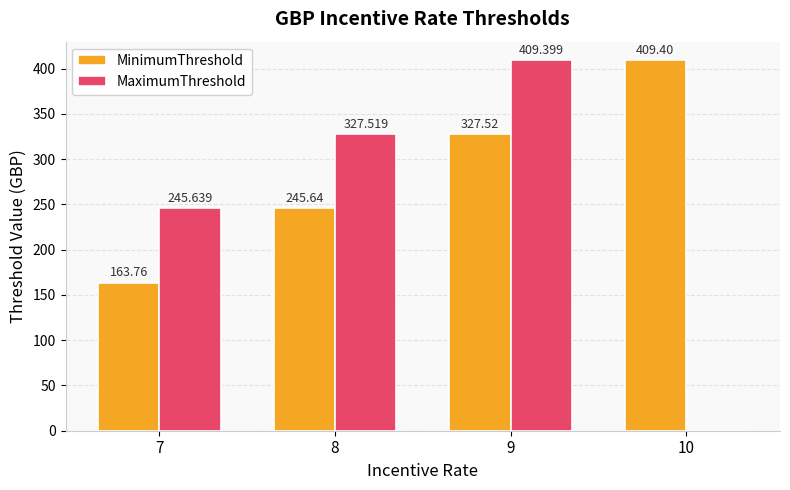

Reading left to right, what are all the values shown in this chart?

MinimumThreshold: 7=163.8	8=245.6	9=327.5	10=409.4
MaximumThreshold: 7=245.6	8=327.5	9=409.4	10=0.0